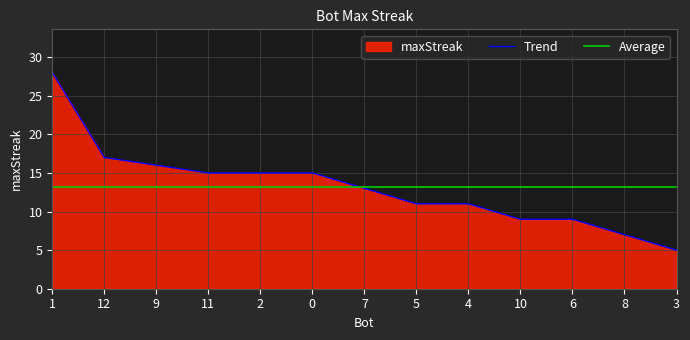

Reading left to right, transcribe all the data shown in this chart.

28	17	16	15	15	15	13	11	11	9	9	7	5